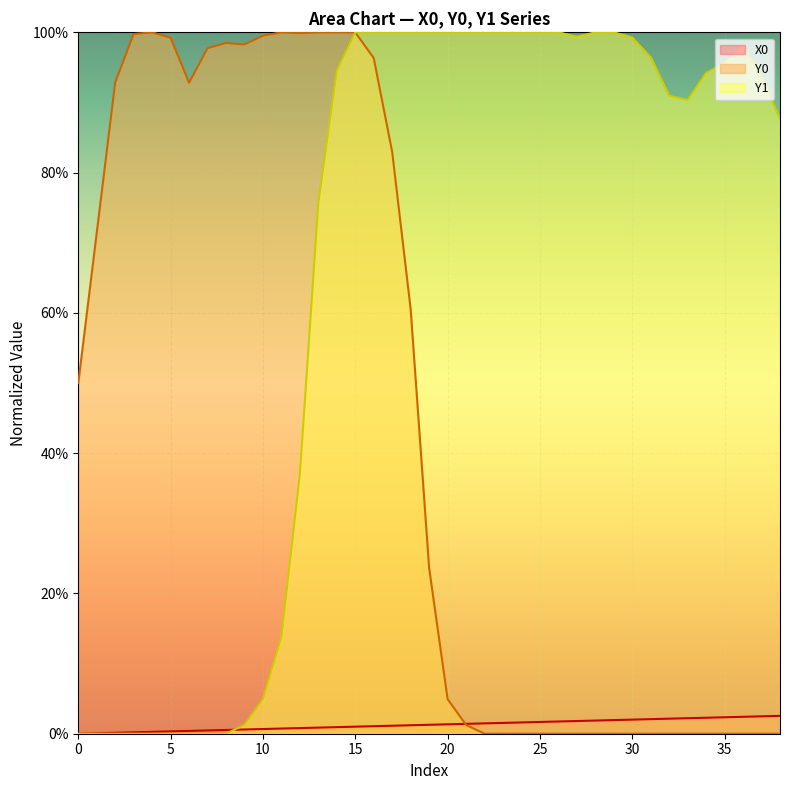

Between 15 and 17, which series saw the biggest shift?

Y0